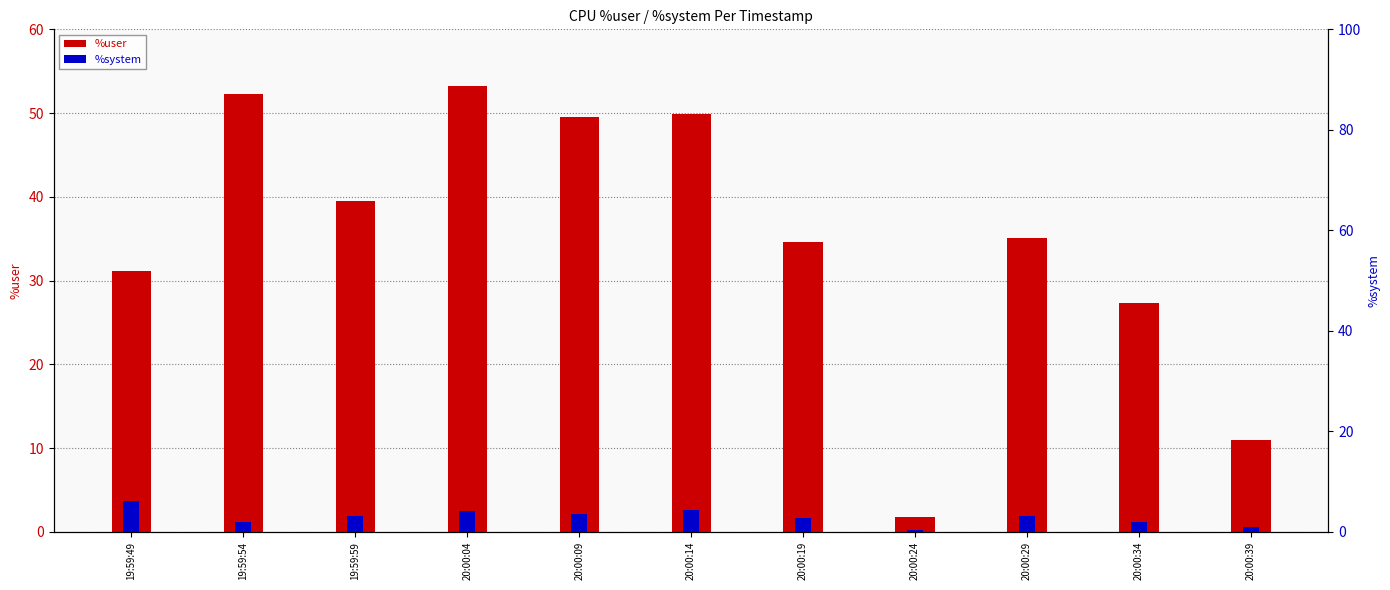

How many categories are shown in the chart?

11